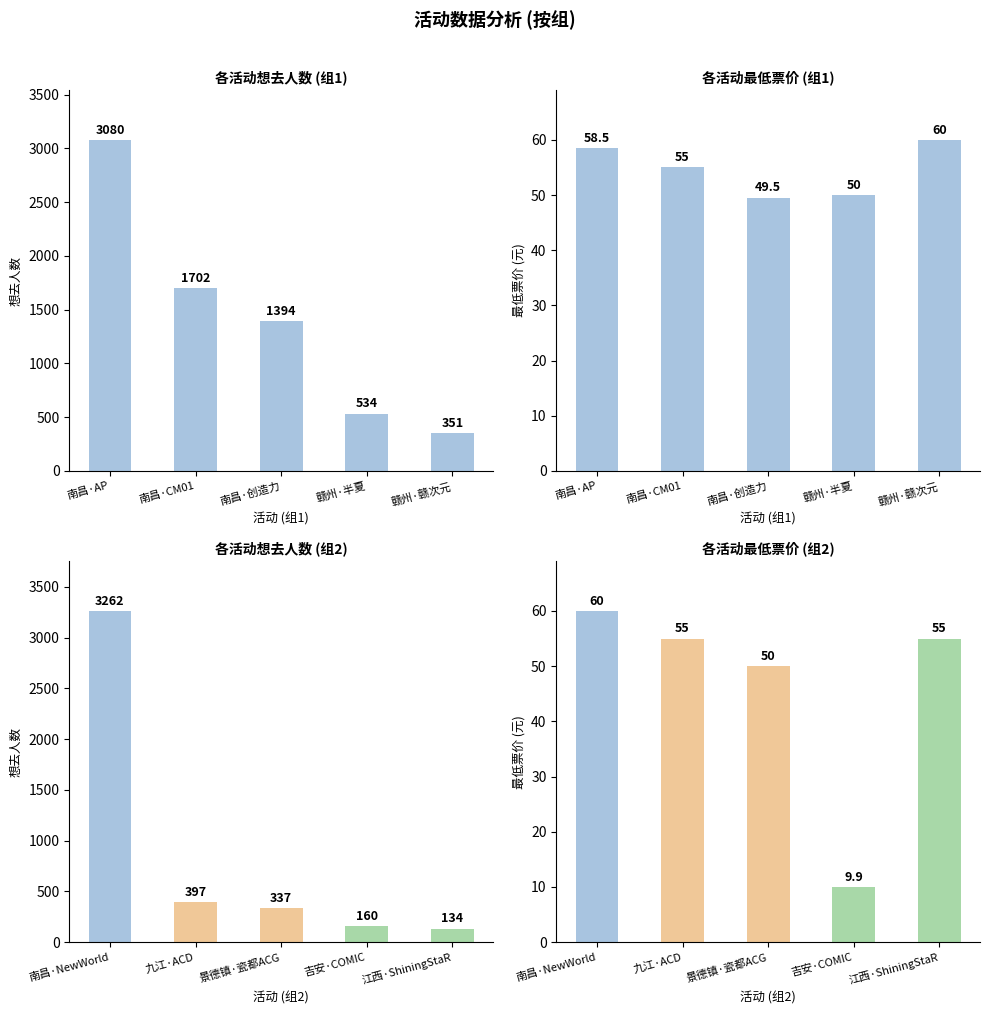

Does the chart contain stacked bars?

No